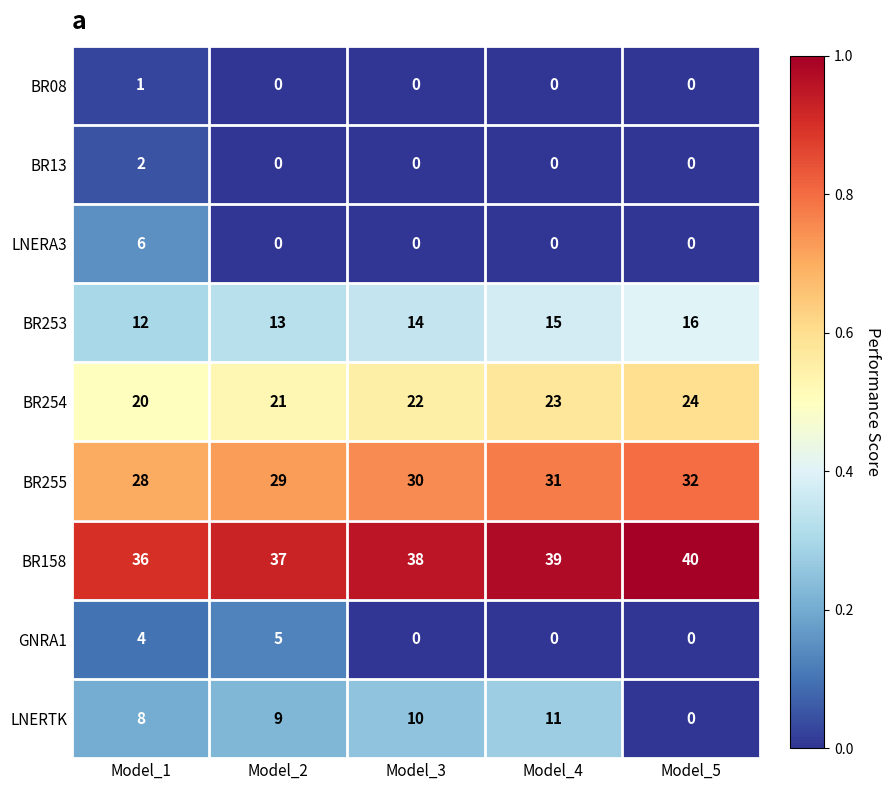

At which label does GNRA1 reach its peak?

Model_2